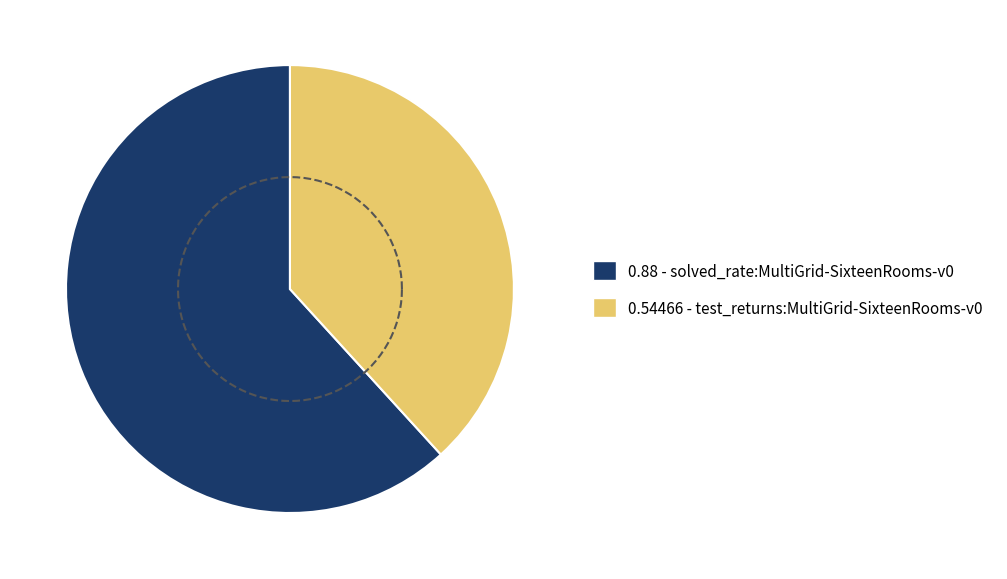

Combined, what portion of the pie is test_returns:MultiGrid-SixteenRooms-v0 and solved_rate:MultiGrid-SixteenRooms-v0?

100.0%